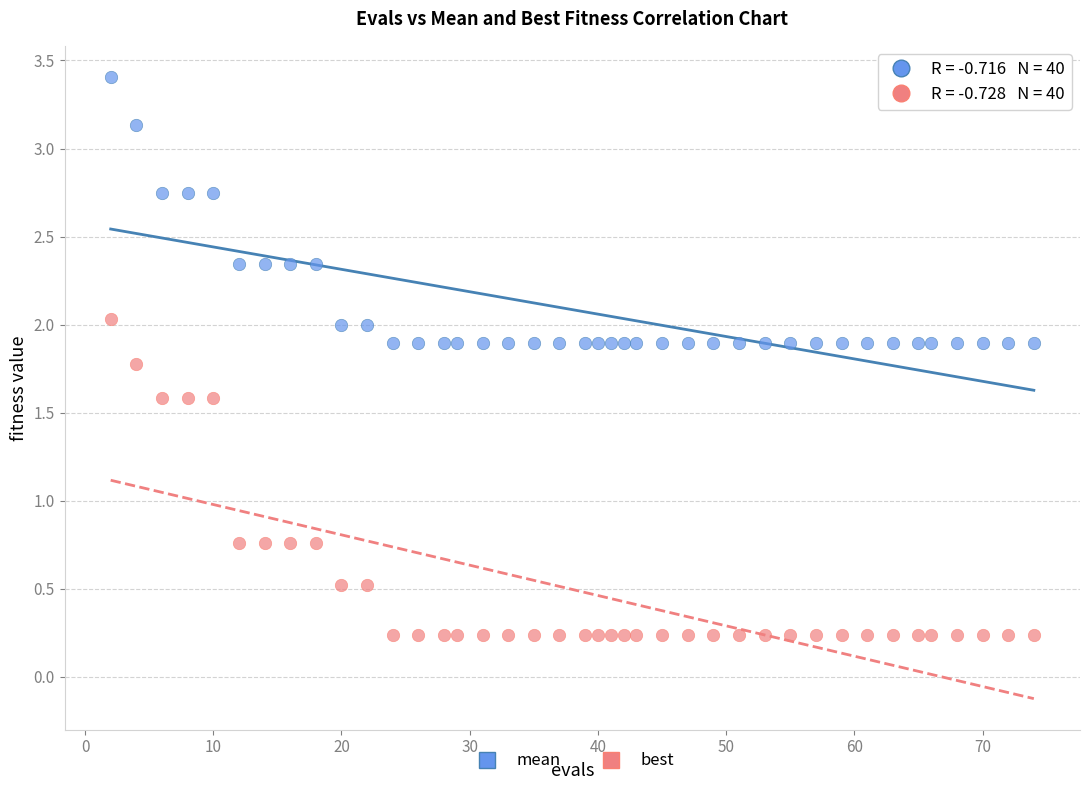

What are all the series names shown in the legend?

mean, best